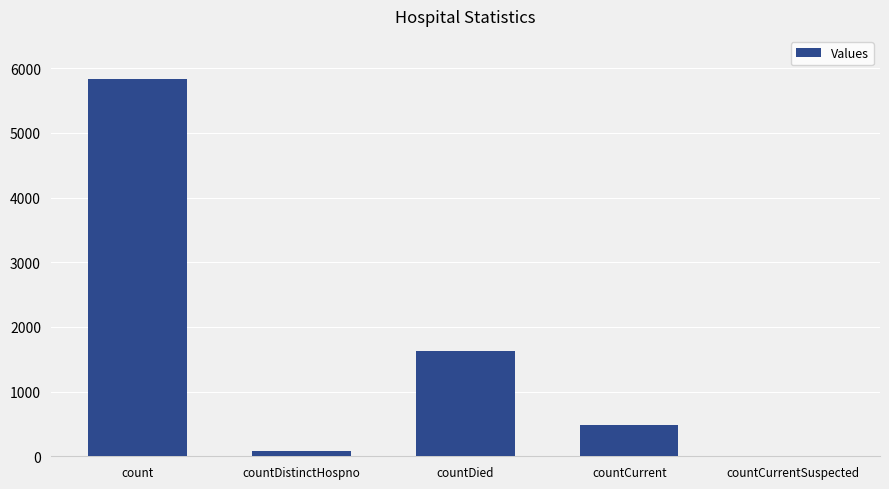

How many categories are shown in the chart?

5